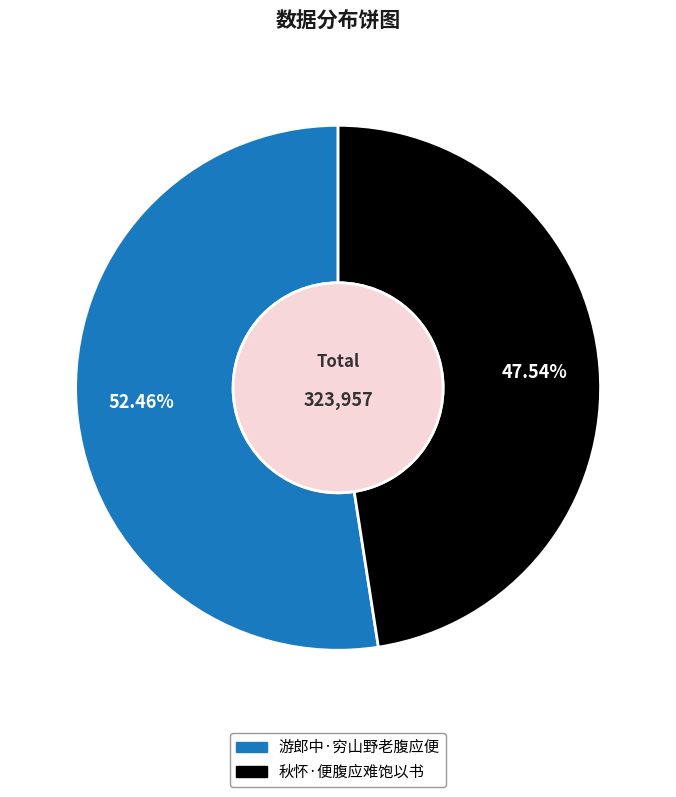

Is there a majority slice in this chart?

Yes